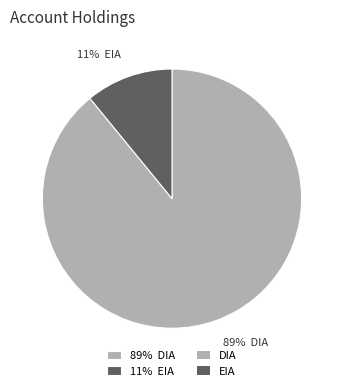

Combined, do 11% EIA and 89% DIA account for over 50%?

Yes